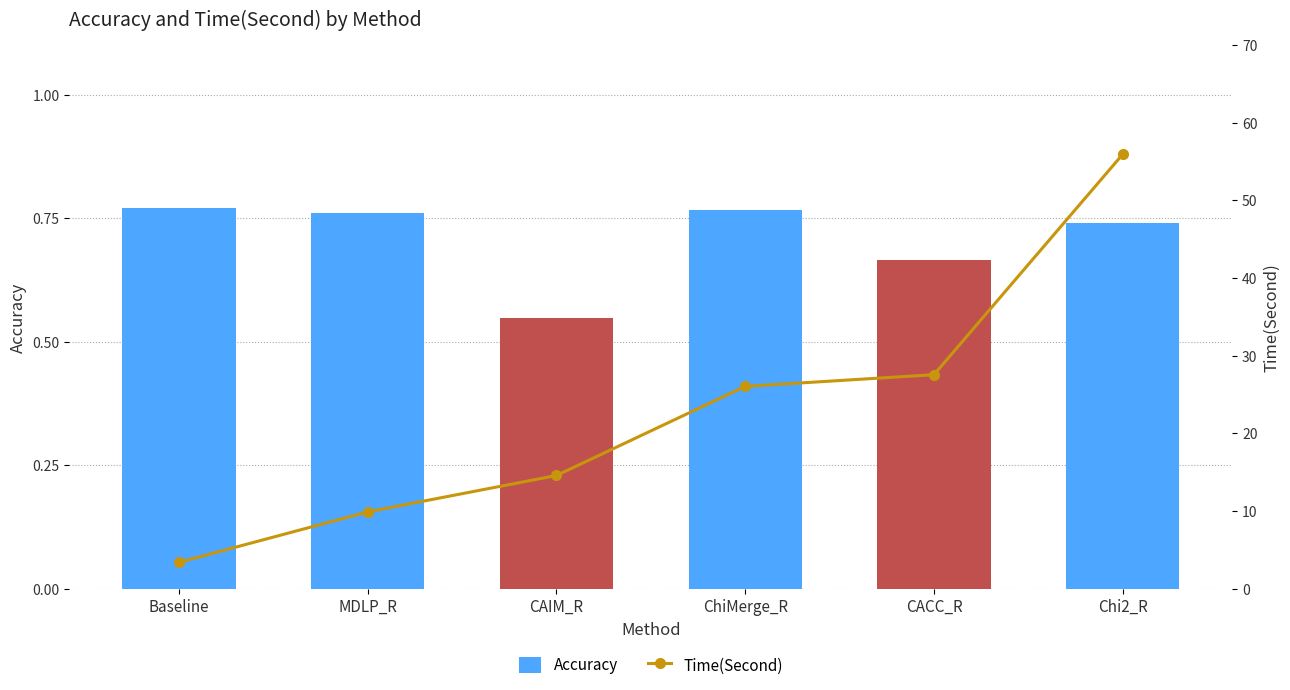

Is it true that Accuracy equals 0.5 at CAIM_R?

True